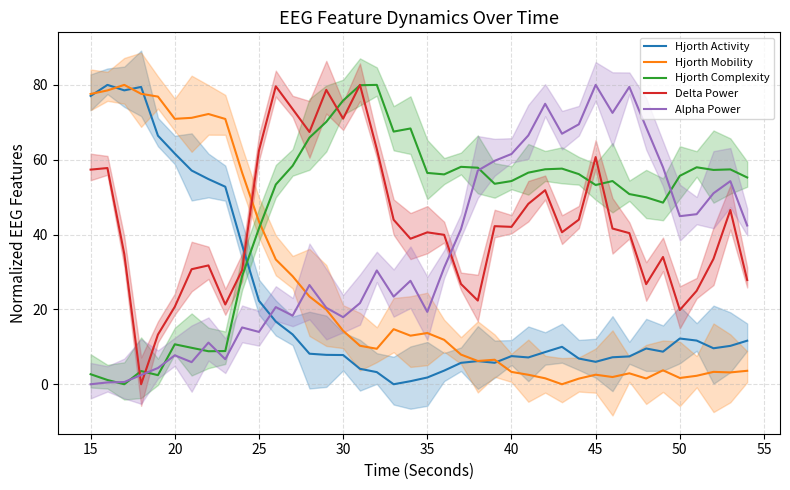

True or false: Delta Power and Alpha Power cross at least once.

True